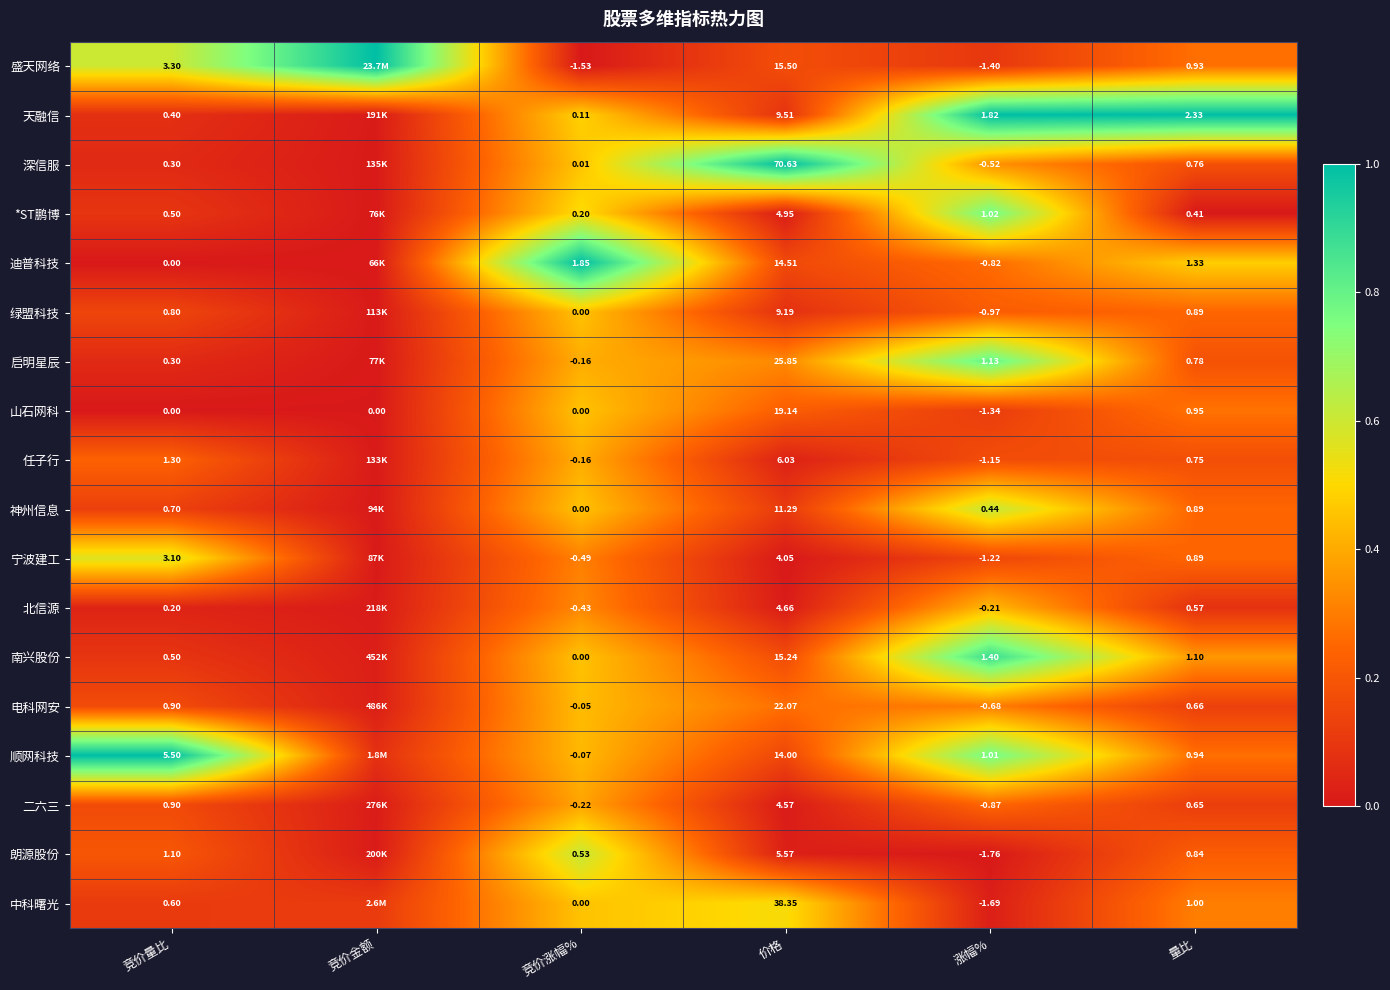

How many distinct data groups are displayed?

18